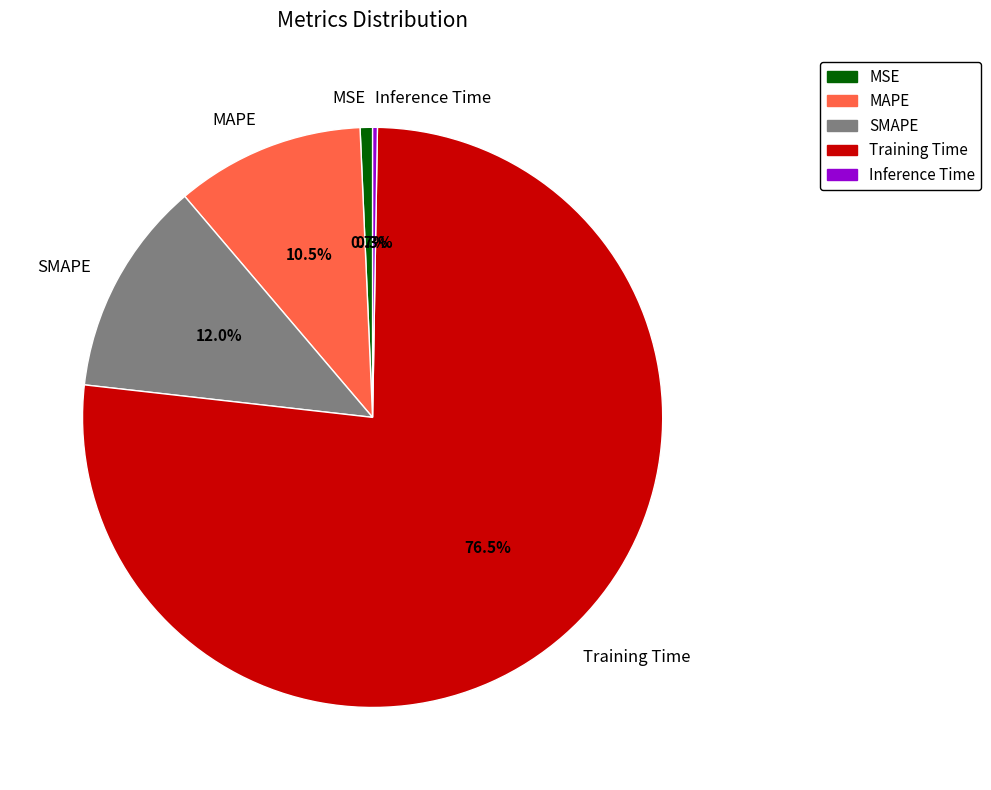

What portion of the pie excludes Training Time?

23.5%